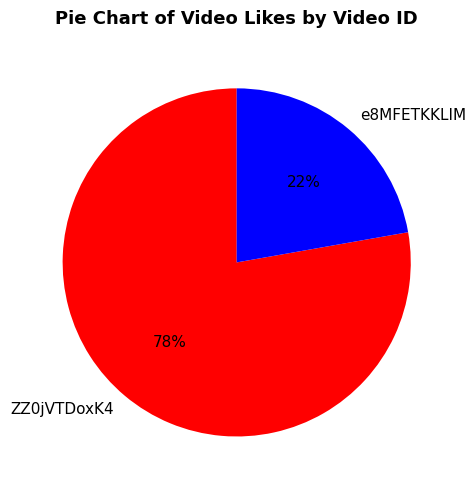

Approximately how many times larger is the value at ZZ0jVTDoxK4 compared to e8MFETKKLIM?

3.5